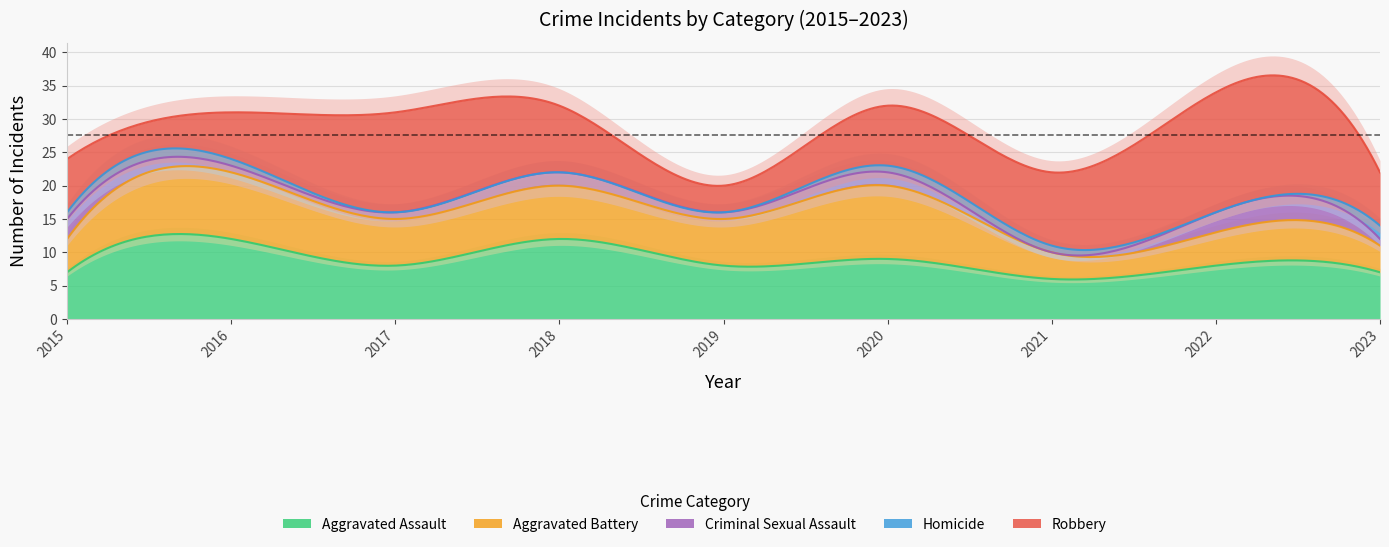

How many series are shown in this chart?

5